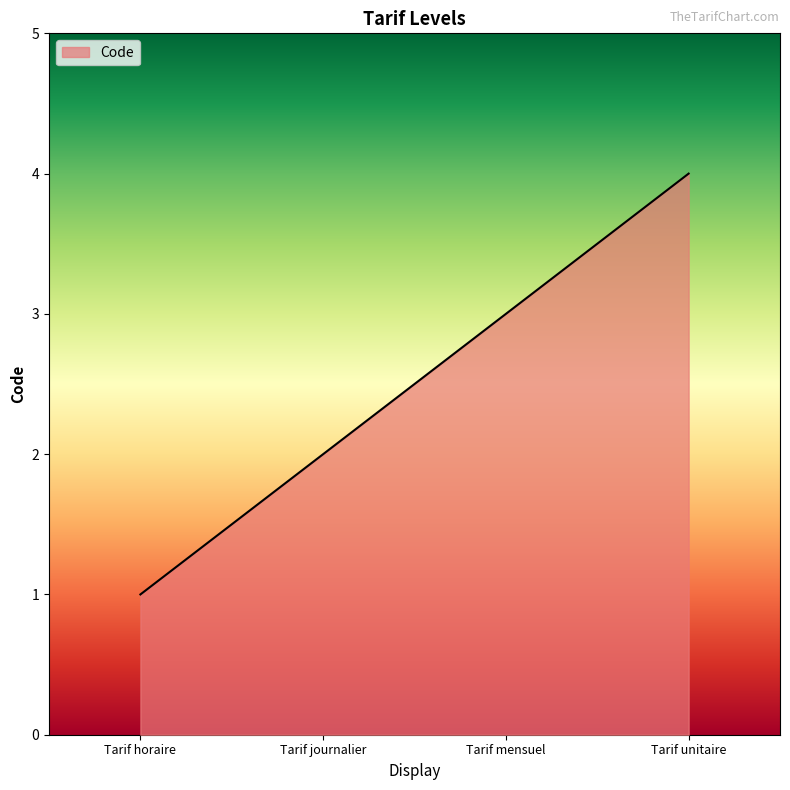

Read the value at Tarif unitaire.

4